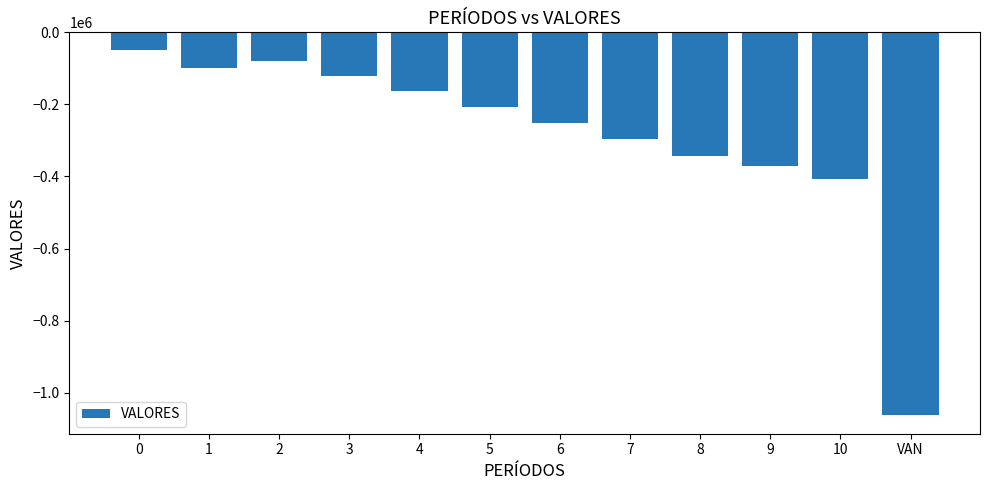

What is the label of the 6th bar from the left?

5